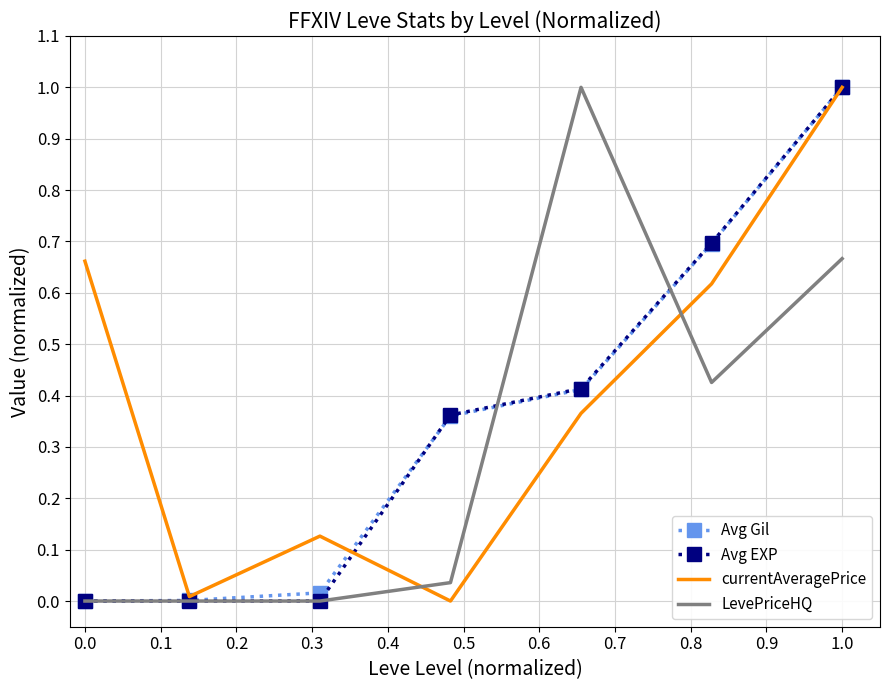

Which series has the largest total across all categories?

currentAveragePrice